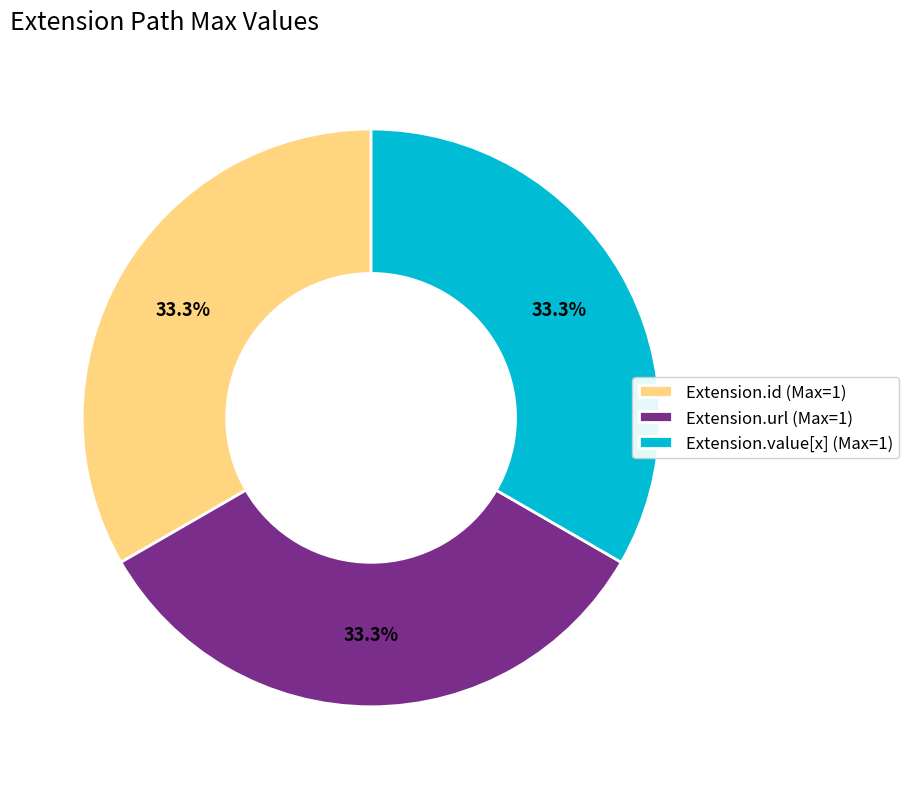

What percentage do Extension.id (Max=1) and Extension.value[x] (Max=1) together represent?

66.7%